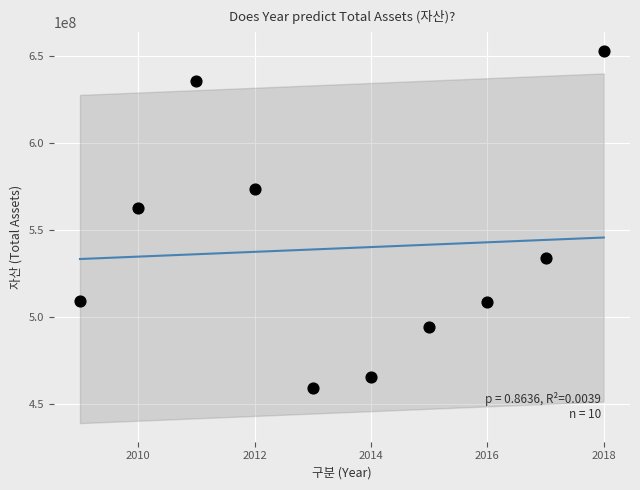

What is the average Y value?

539686017